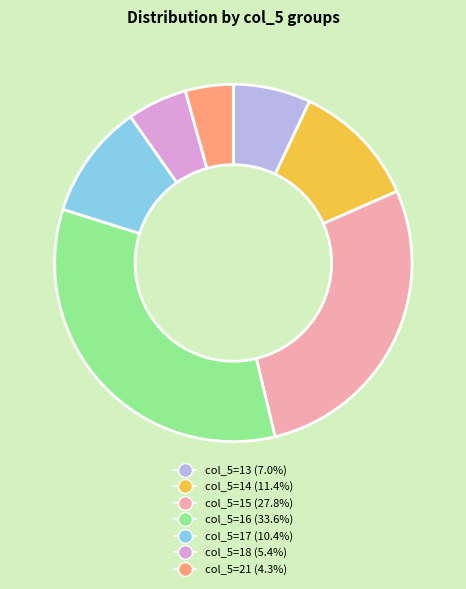

Is the sum of col_5=15 (27.8%) and col_5=13 (7.0%) greater than half?

No